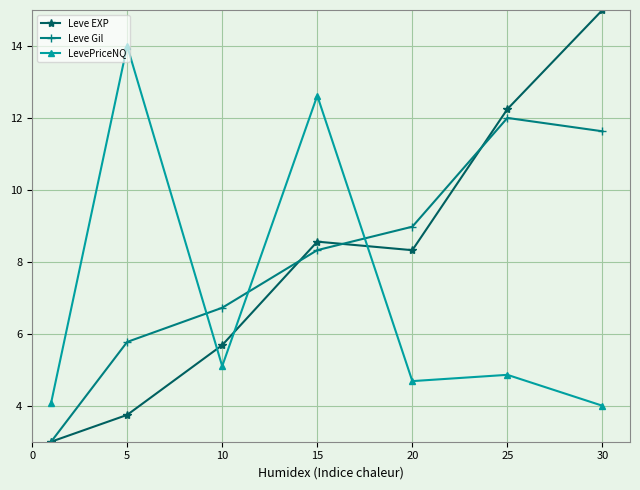

What is the minimum value for Leve EXP?

3.0